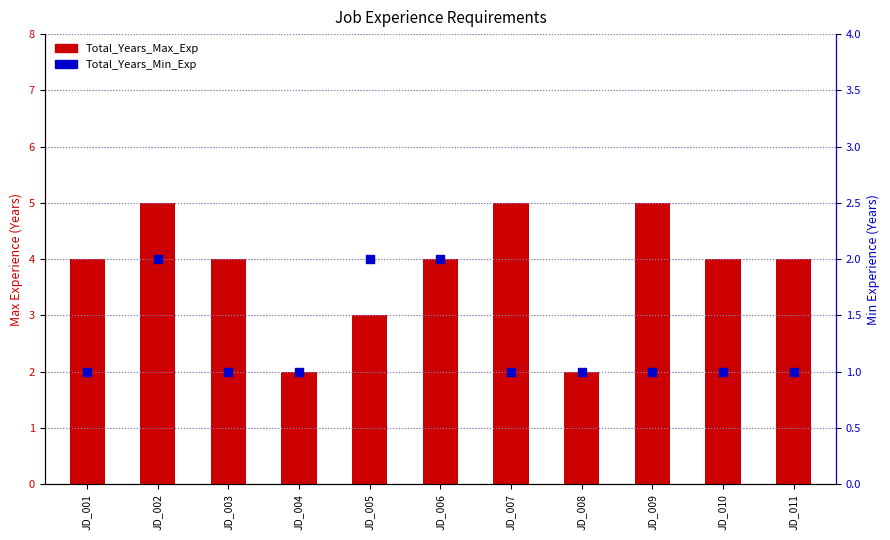

At which category is the sum across all series the highest?

JD_002